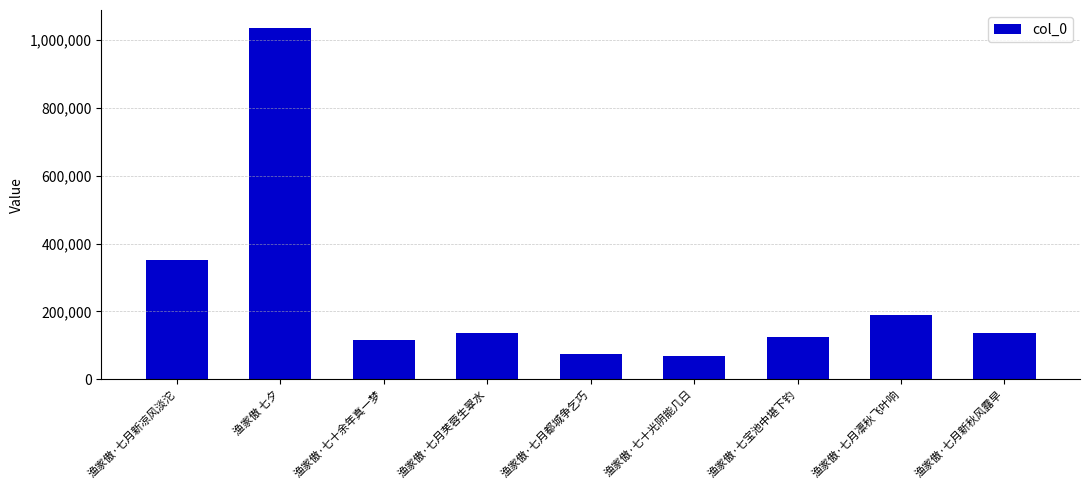

At which category does the chart reach its peak across all series?

渔家傲 七夕